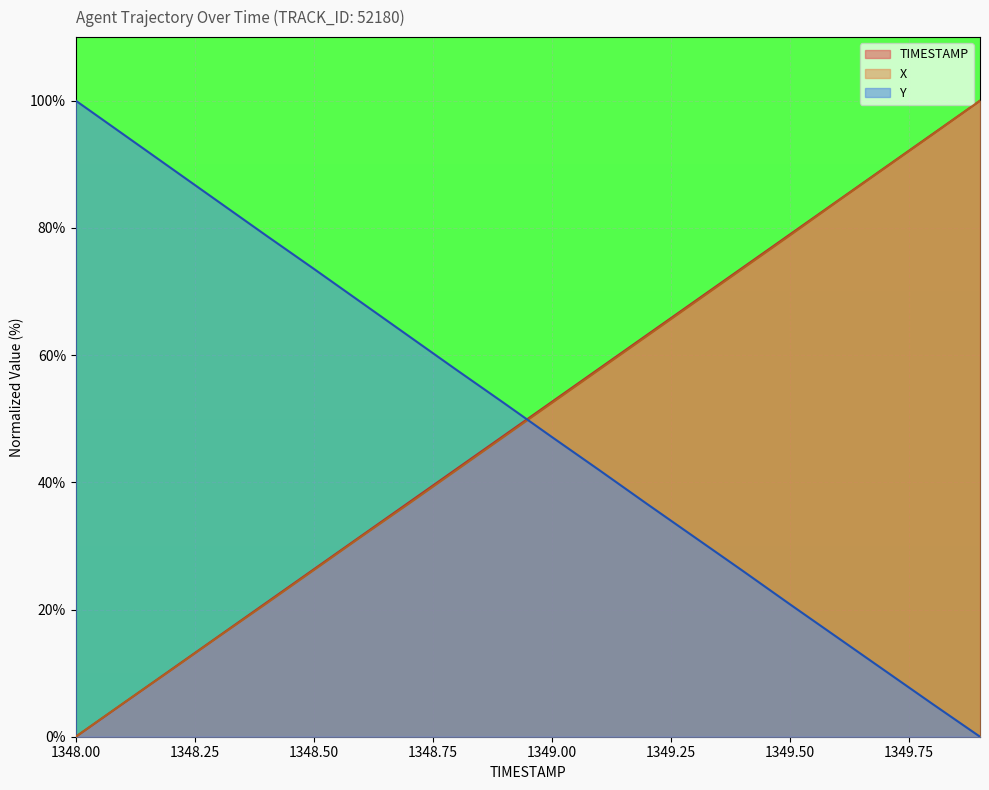

Rank the series at 1349.6 from lowest to highest value.

Y, X, TIMESTAMP